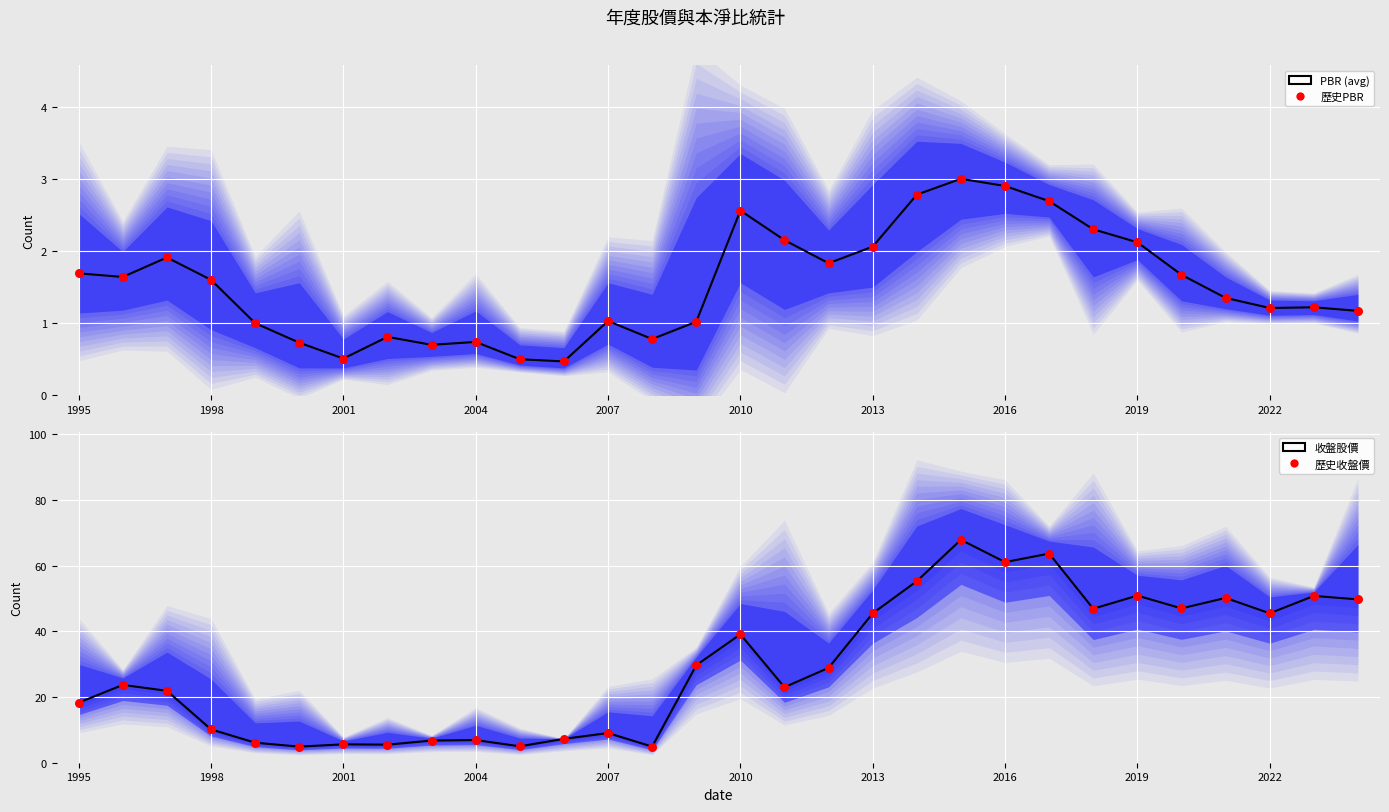

Which series contains the highest Y value?

收盤股價